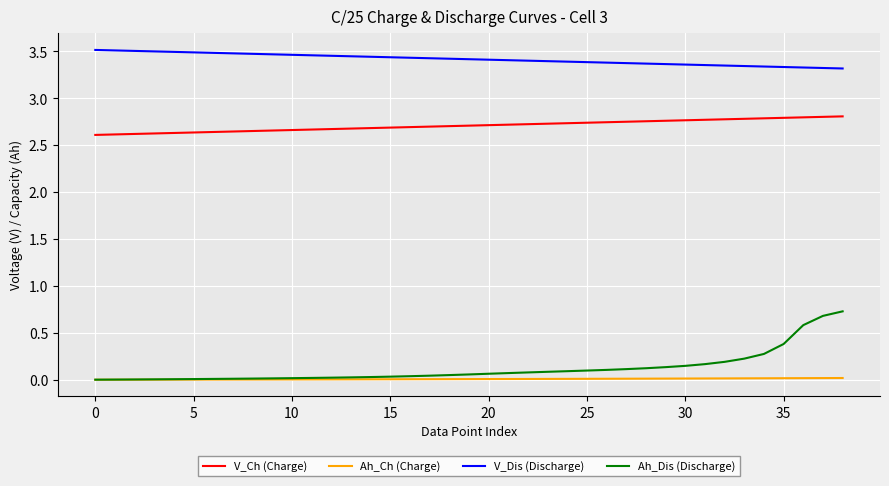

True or false: Ah_Dis (Discharge) and V_Ch (Charge) intersect in this chart.

False